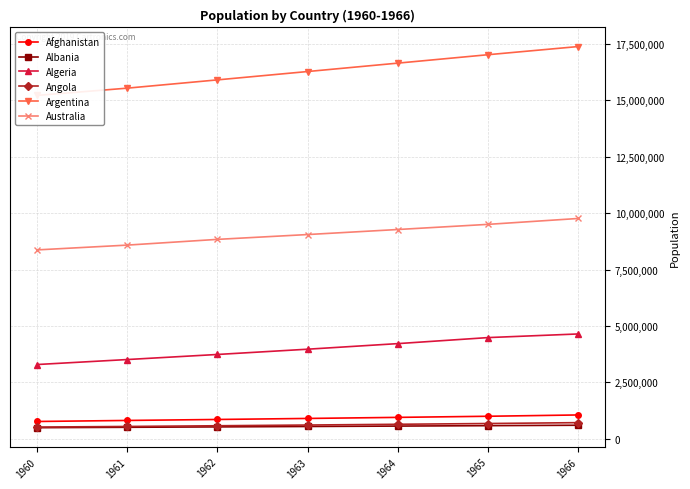

Is this an area chart (filled region under the line)?

No